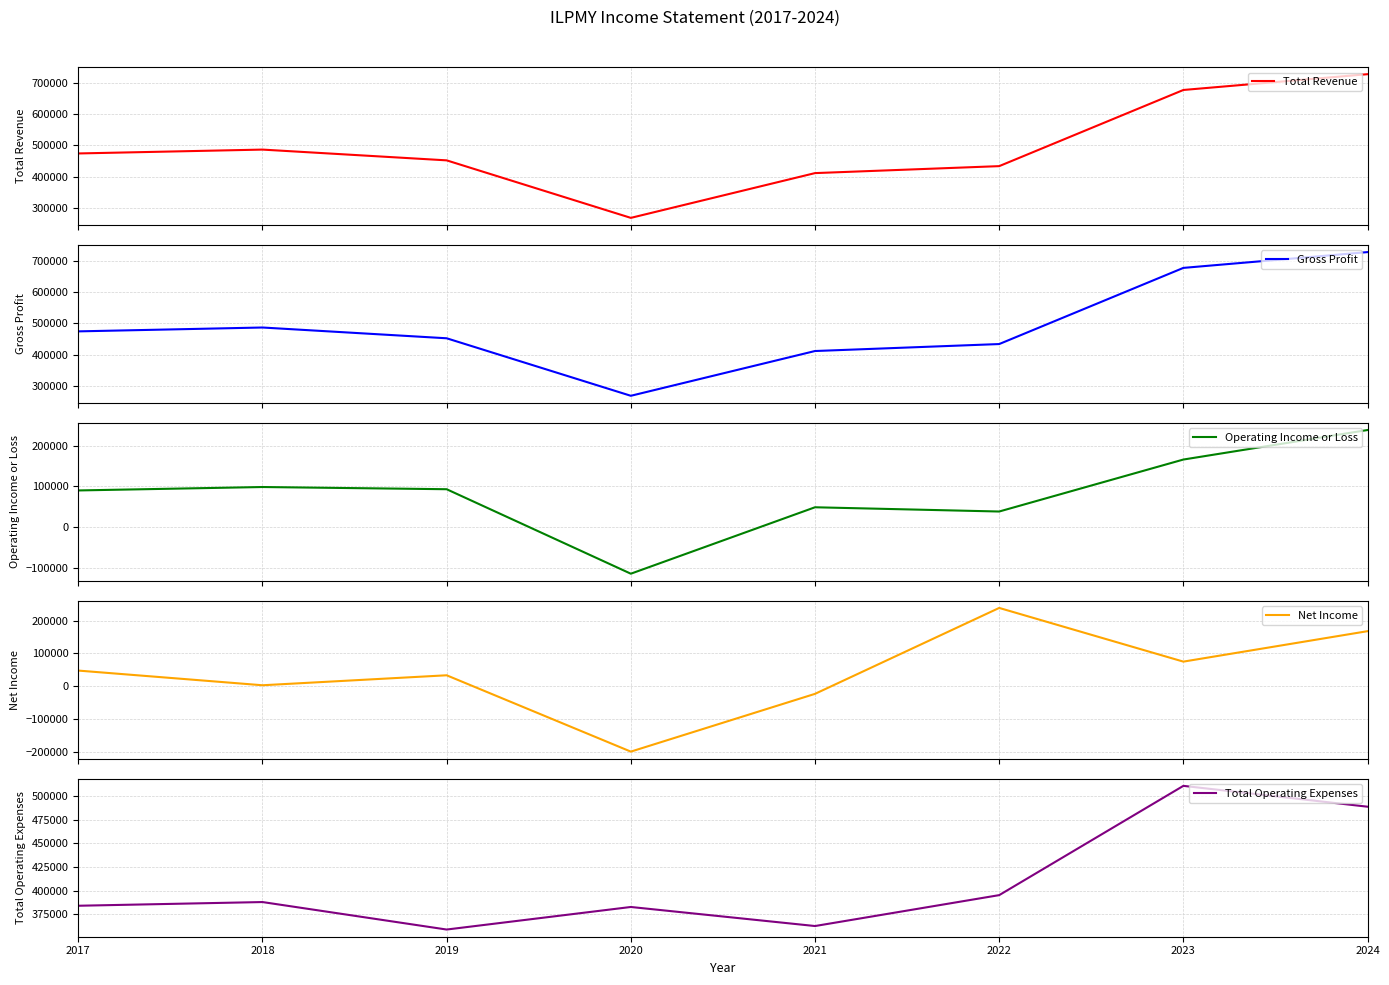

The value of Total Operating Expenses at 2020 is 178694. True or false?

False